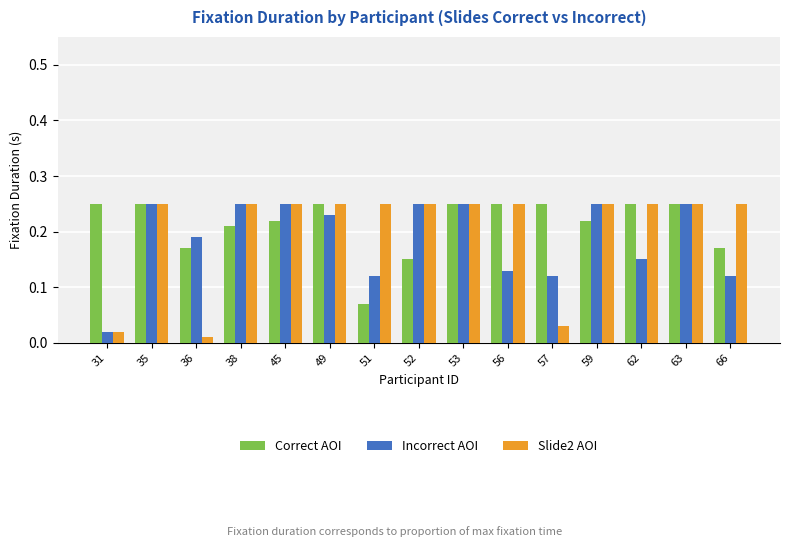

At 66, list the series in order from smallest to largest.

Incorrect AOI, Correct AOI, Slide2 AOI